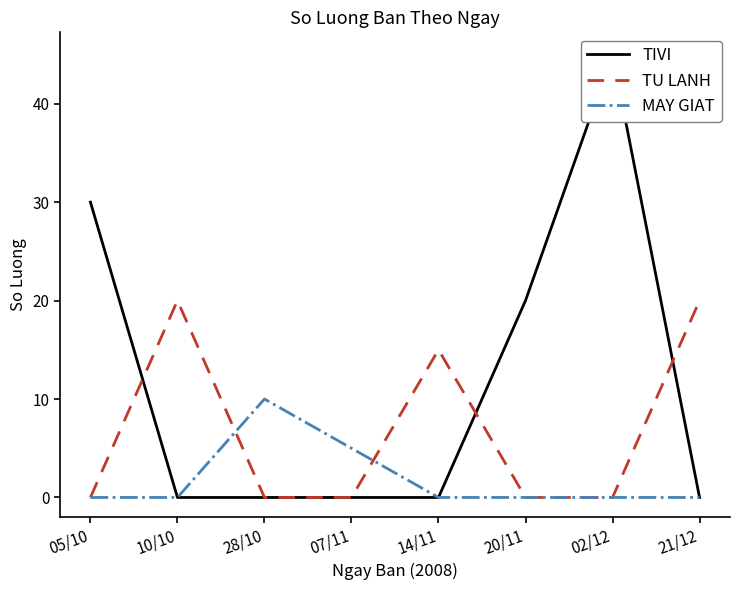

How many positive values does the MAY GIAT series have?

2